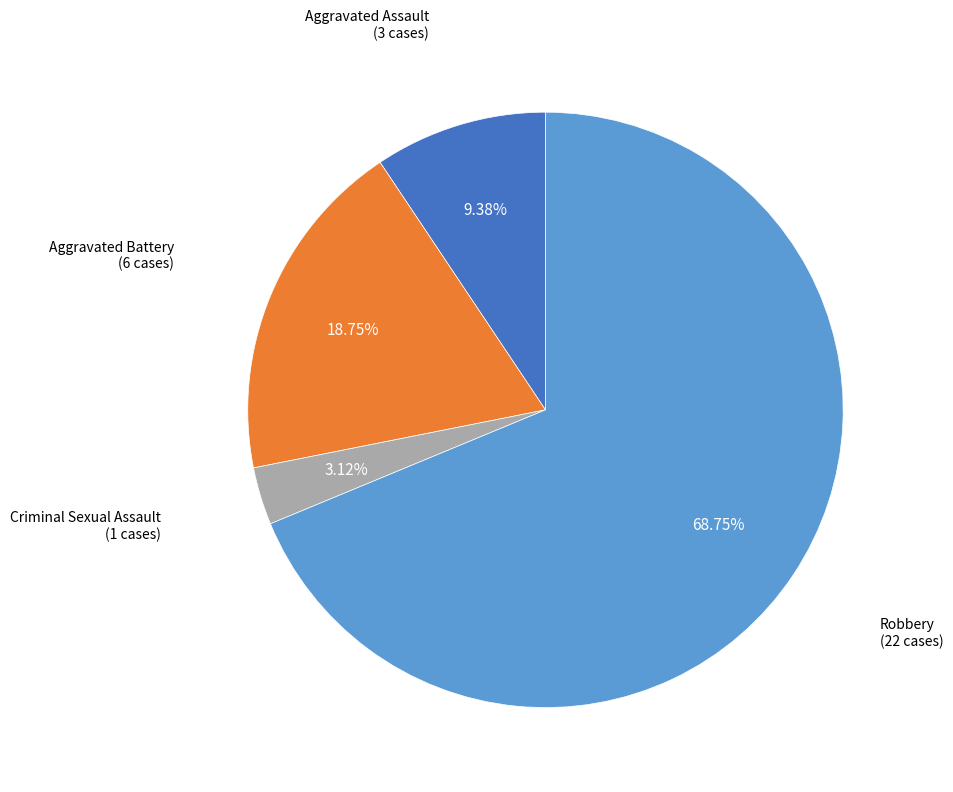

How many slices are in this pie chart?

4